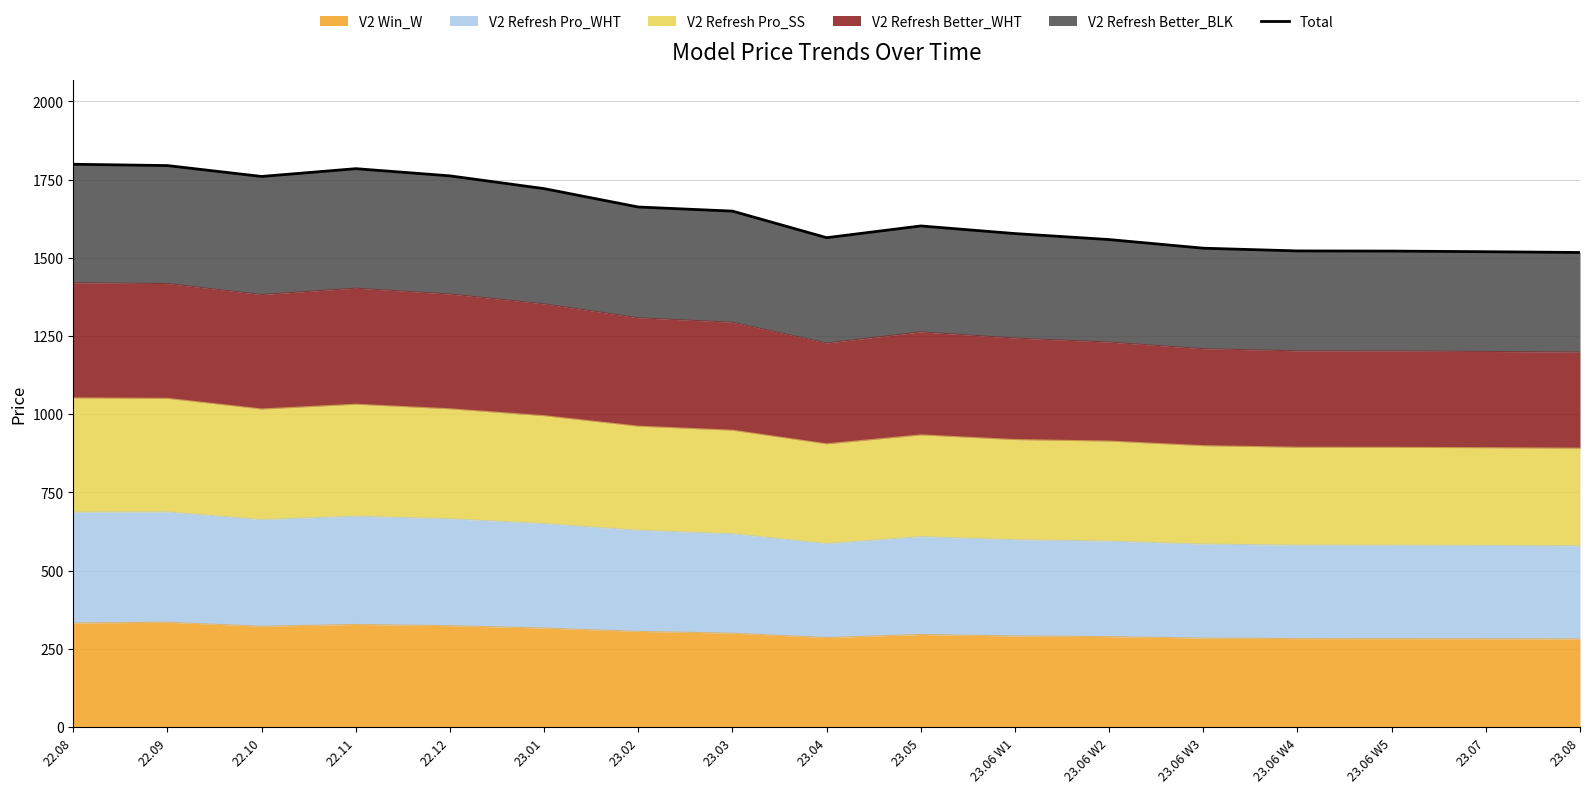

What is the change in value from 23.02 to 23.06 W3?

-131.6